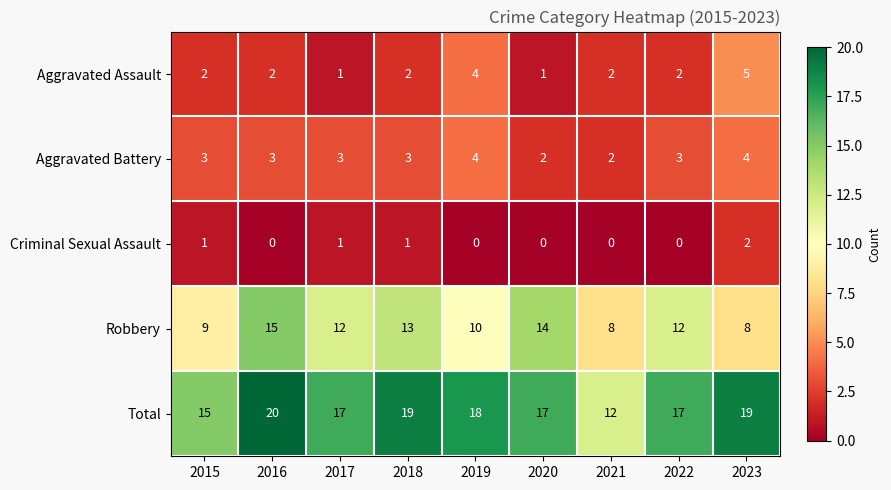

At how many categories does at least one series exceed 5?

9